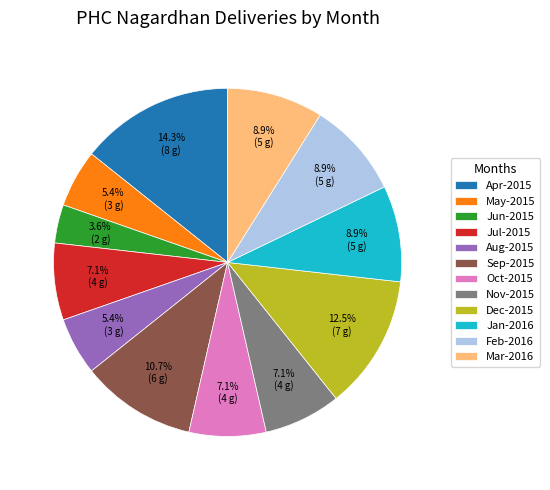

Approximately how many times larger is the value at May-2015 compared to Feb-2016?

0.6